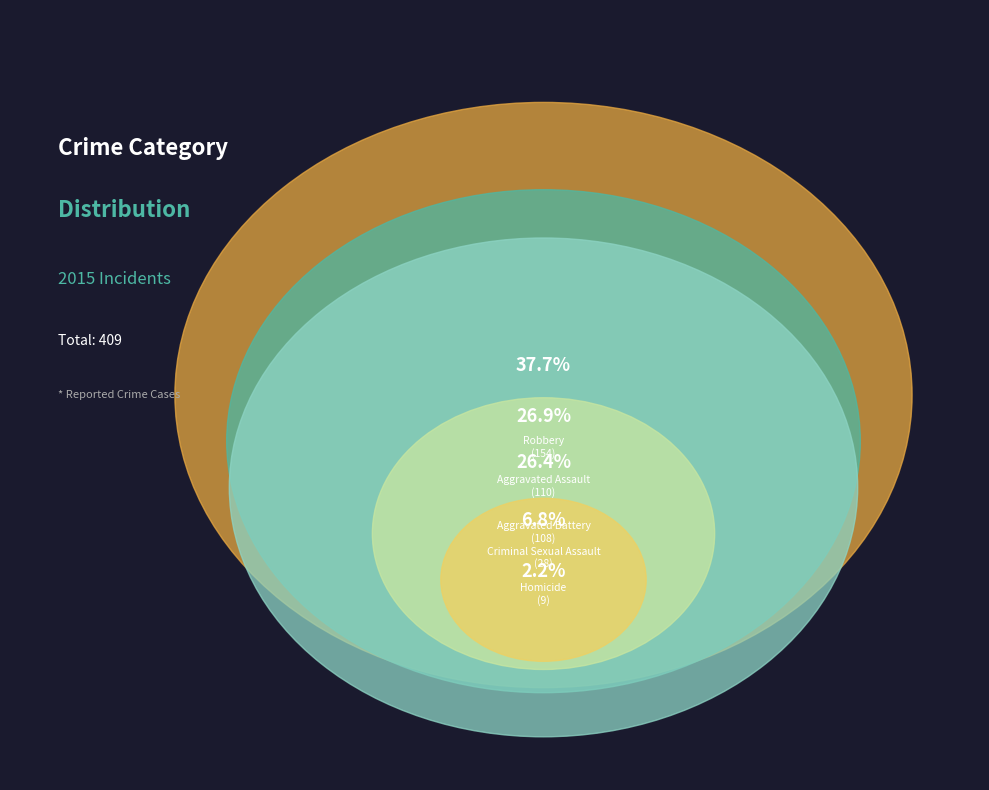

What is the ratio of the value at Criminal Sexual Assault to the value at Robbery?

0.2